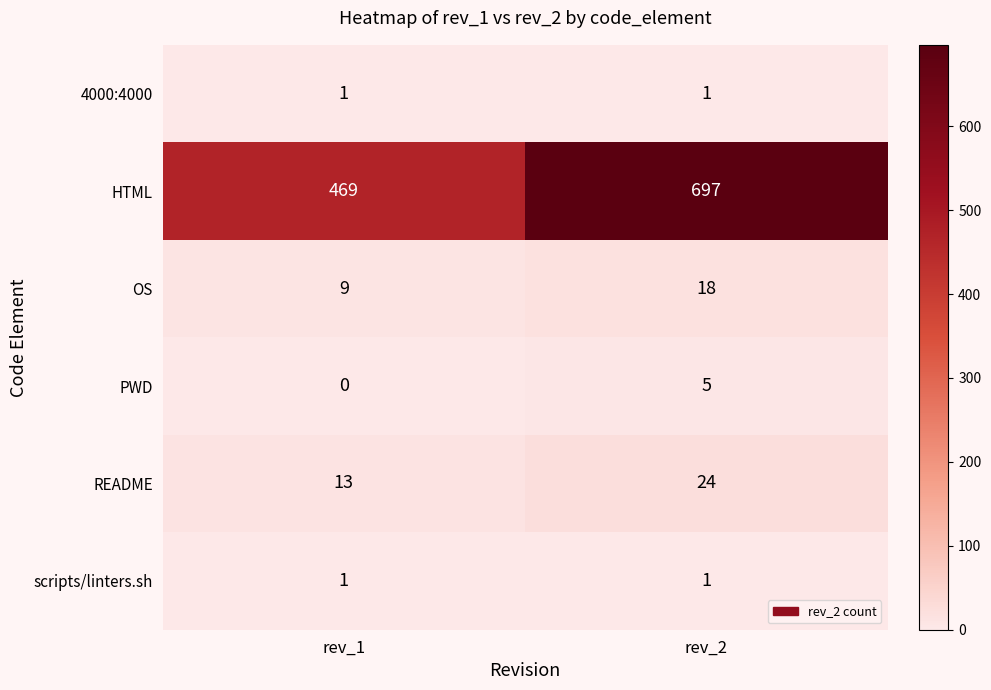

Which label corresponds to the largest value in the chart?

rev_2